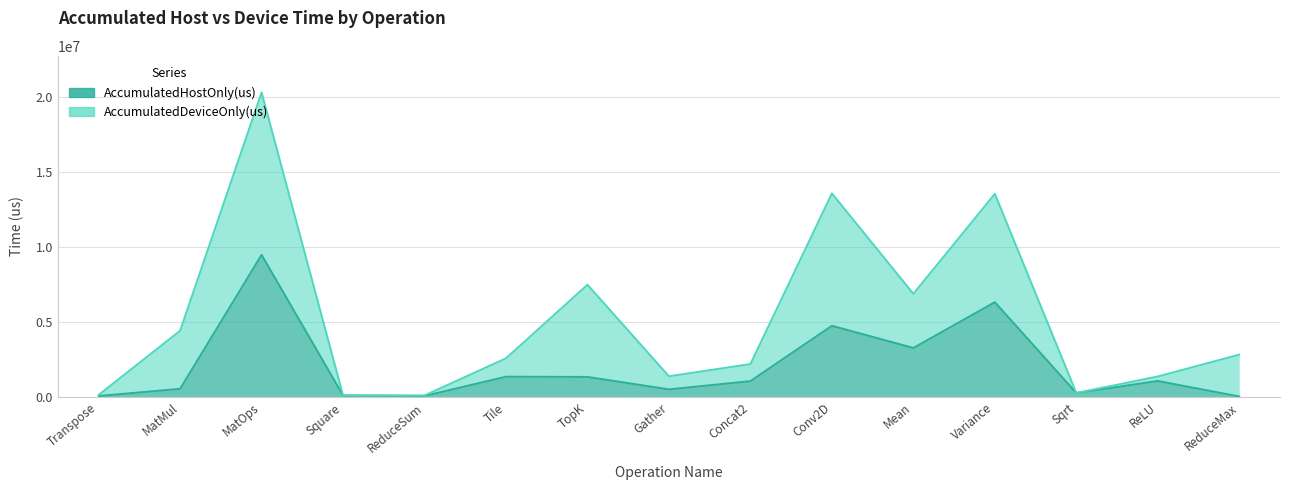

How many interior local peaks (higher than both neighbors) does the data have?

5